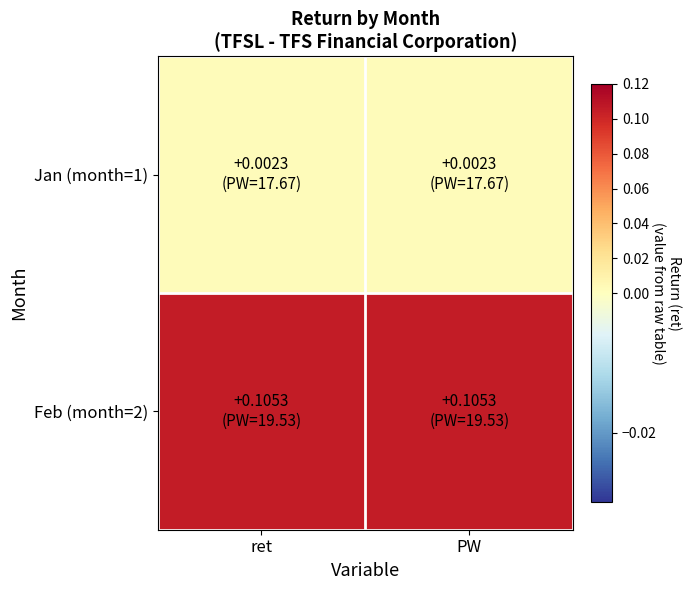

What is the difference between the highest and lowest values at PW?

0.1